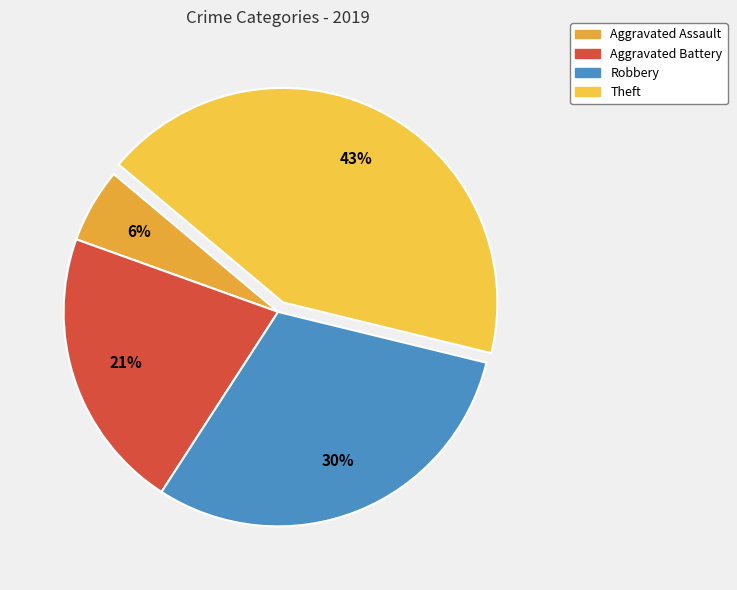

Rank the categories by value from highest to lowest.

Theft, Robbery, Aggravated Battery, Aggravated Assault